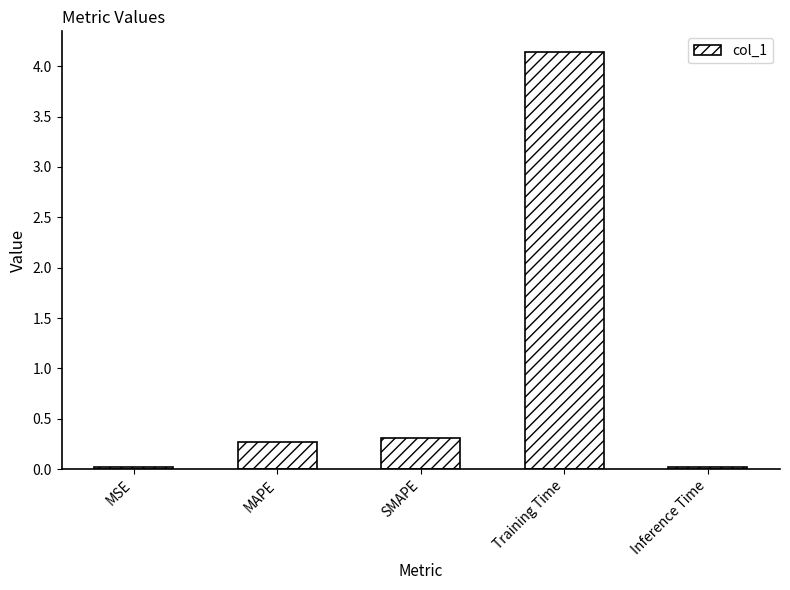

What is the sum of the values at Training Time and Inference Time?

4.2